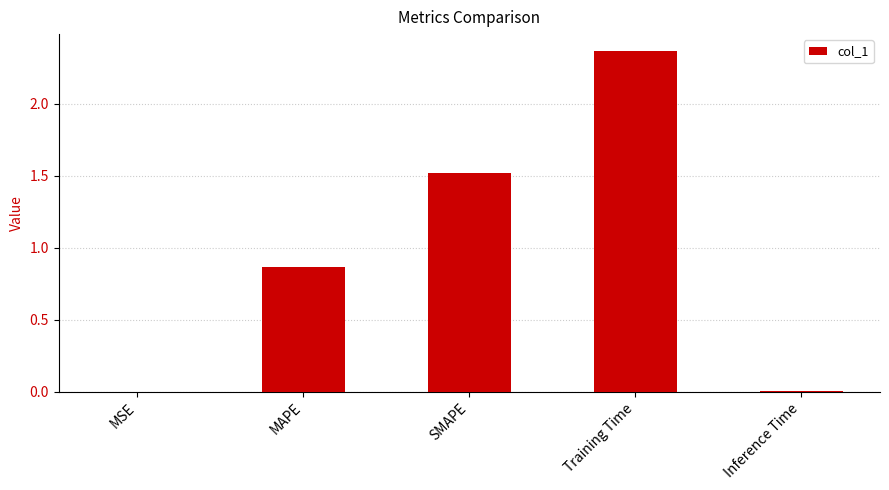

Are the bars horizontal?

No